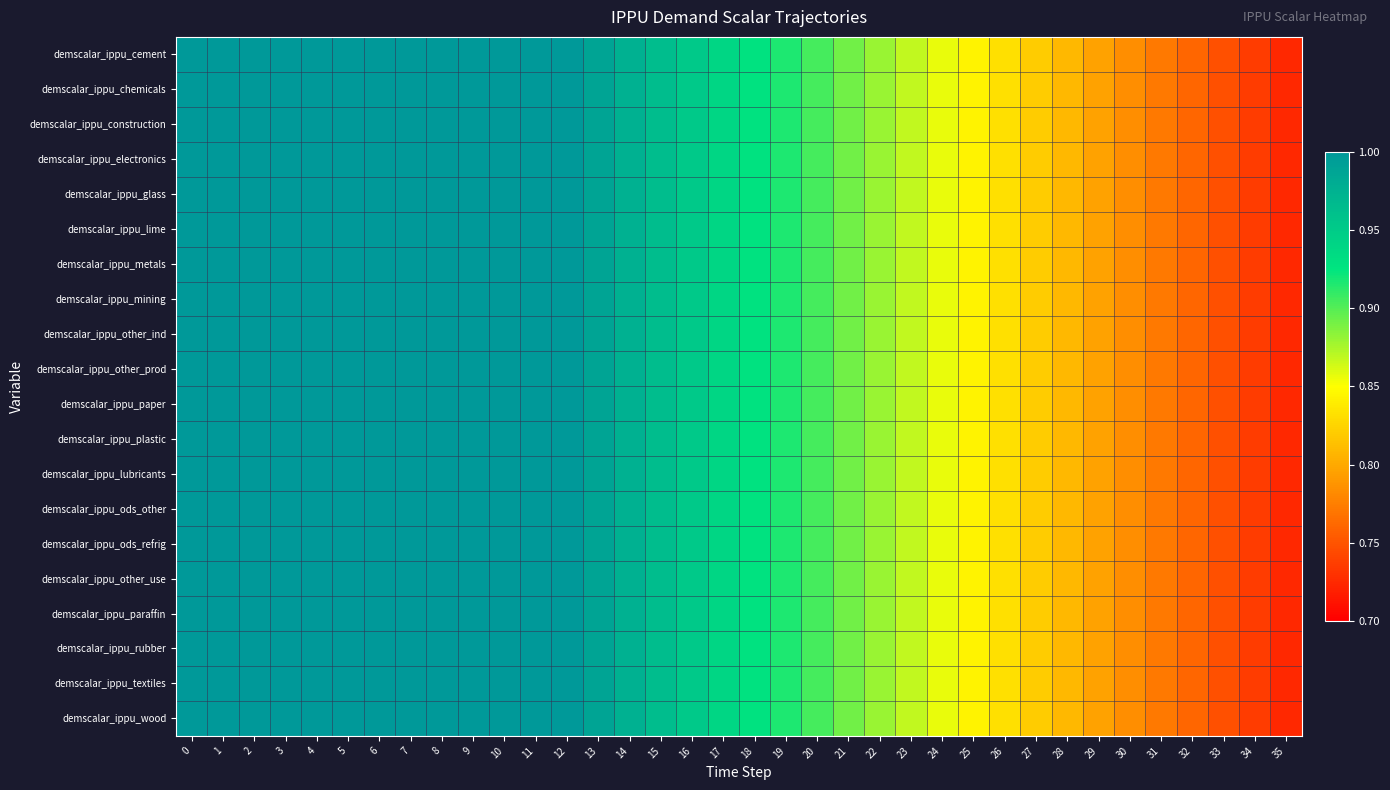

Which series changed the most between 8 and 20?

demscalar_ippu_cement